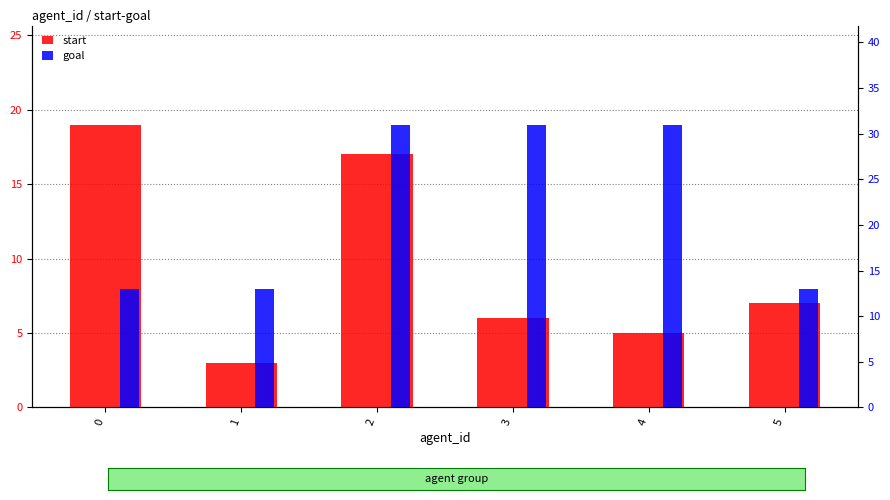

Count the number of categories in the chart.

6